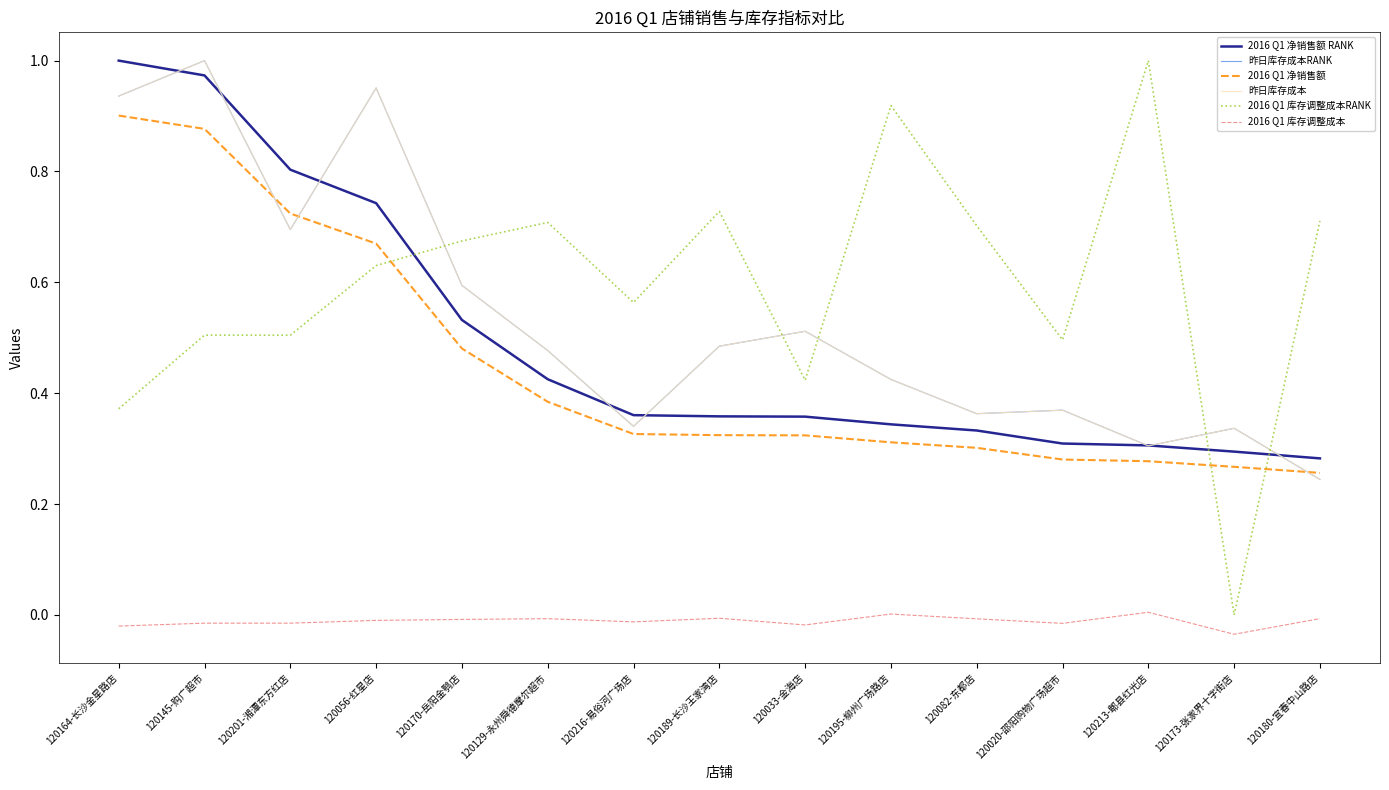

At which category is the sum across all series the highest?

120145-购广超市